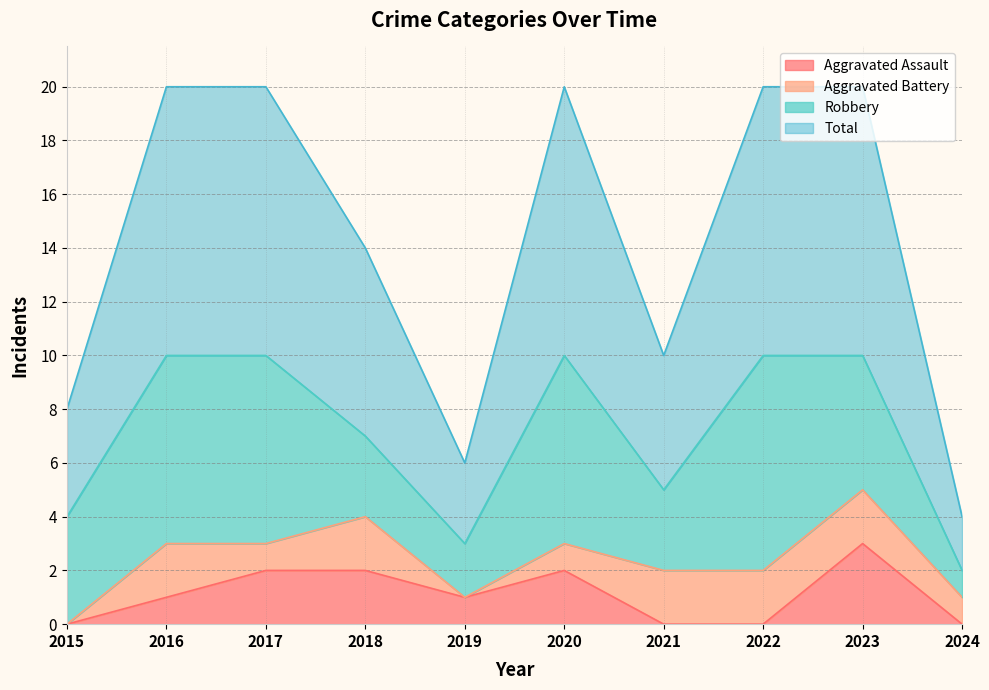

What is the approximate value of Aggravated Assault at 2017?

2